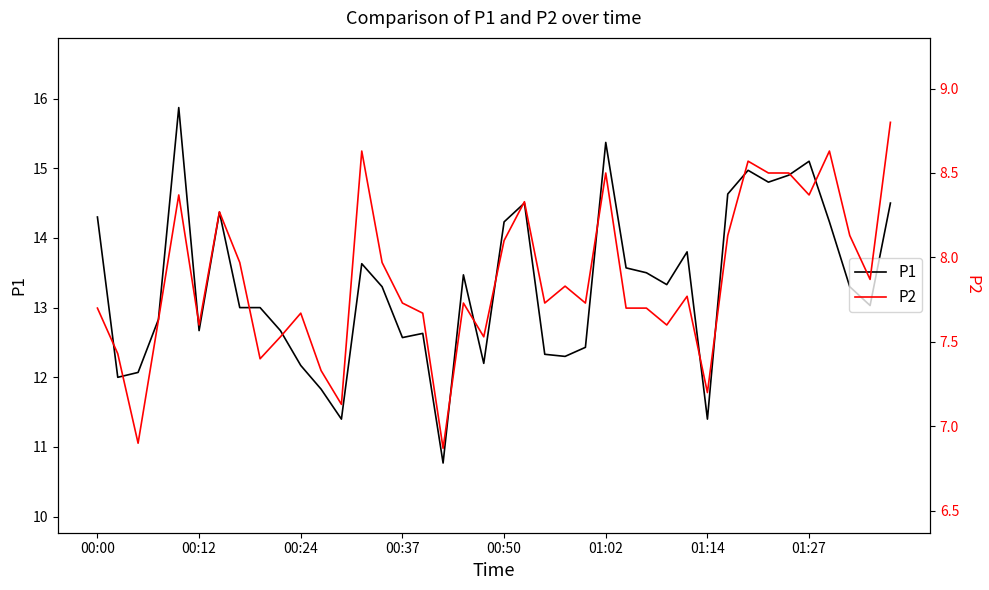

What position from the left is 36?

37